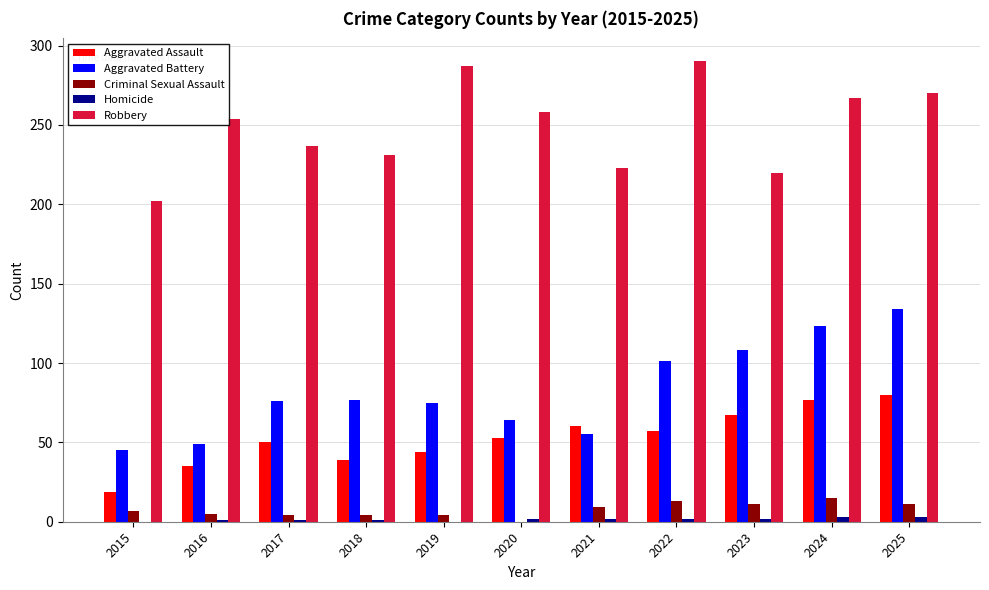

Count the number of categories in the chart.

11